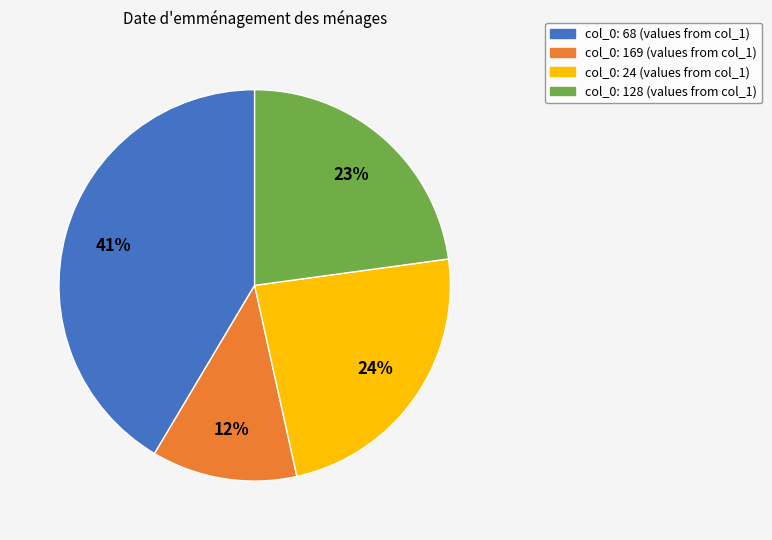

Is there a majority slice in this chart?

No